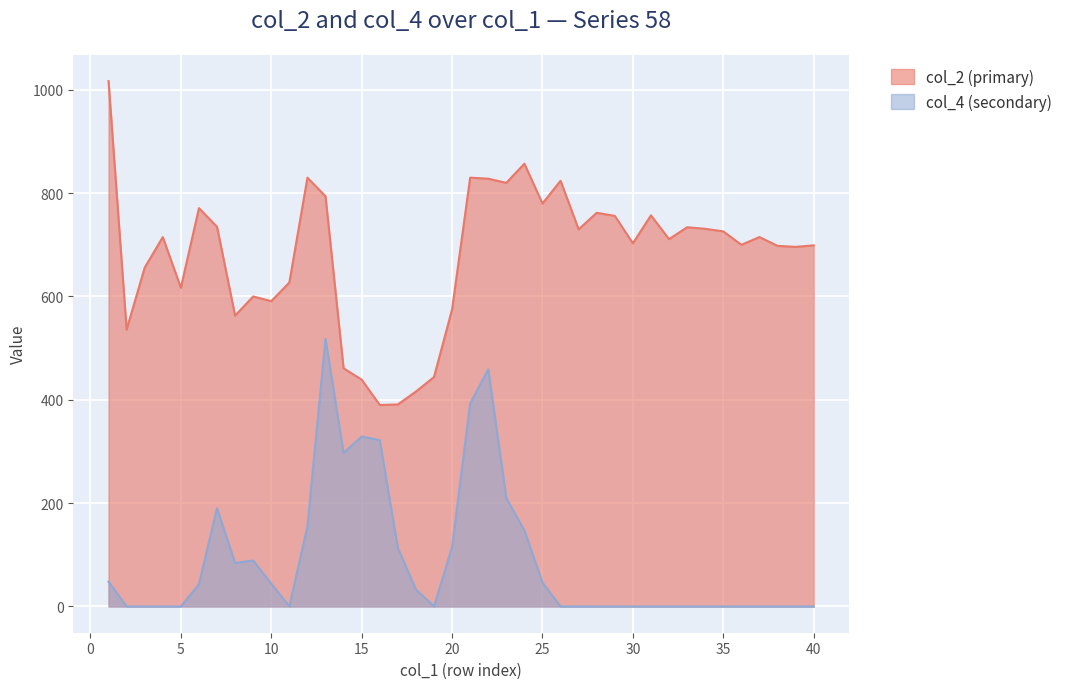

How many lines are shown in the chart?

2